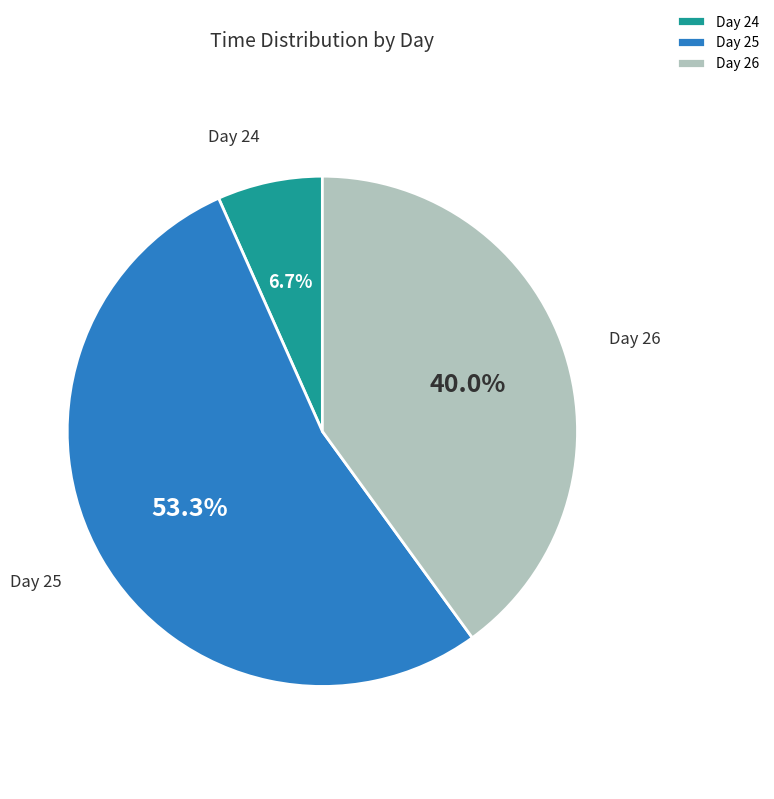

Which category has the smallest portion of the pie?

Day 24